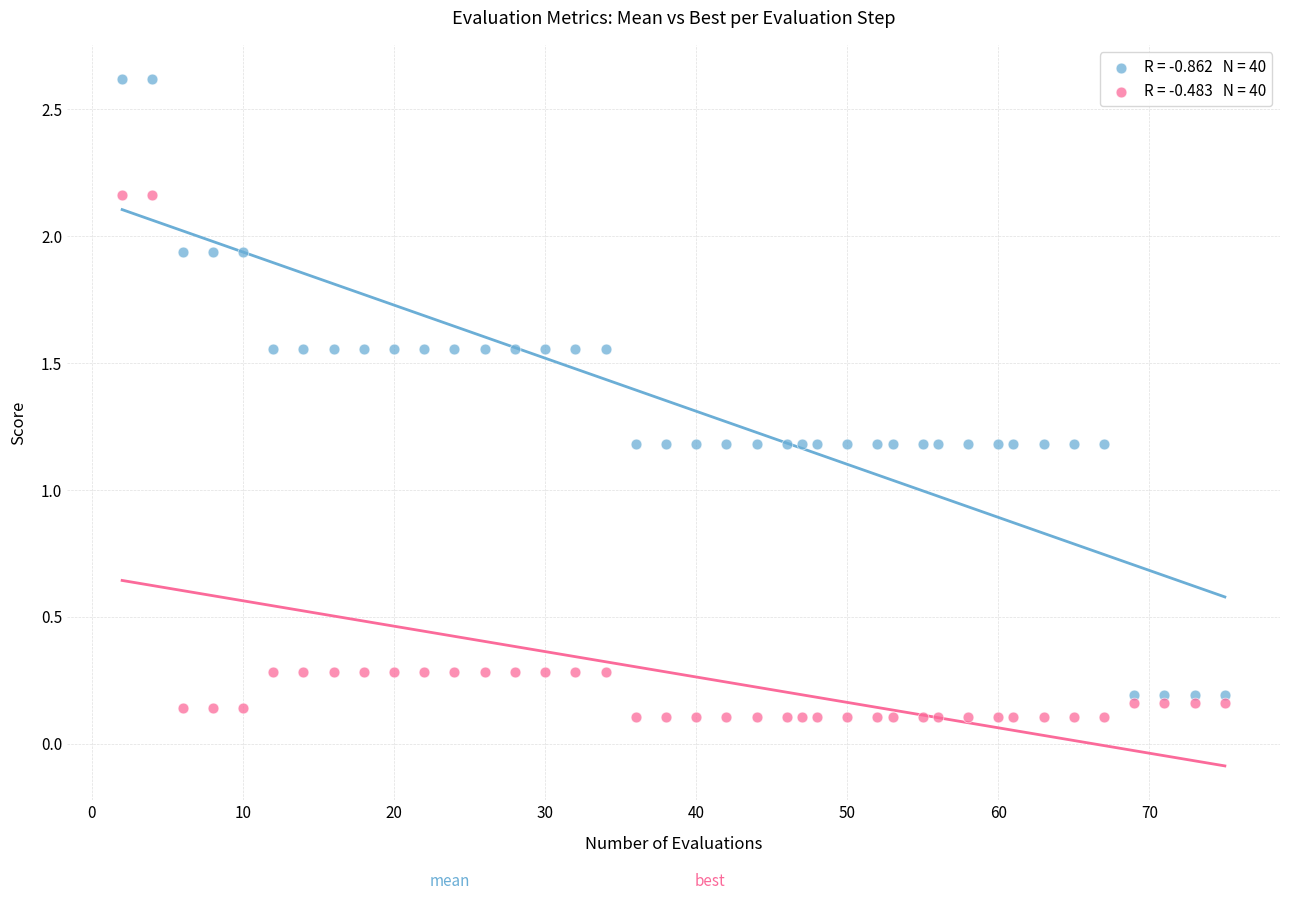

Across all data points, what is the range of Y values (max minus min)?

2.5